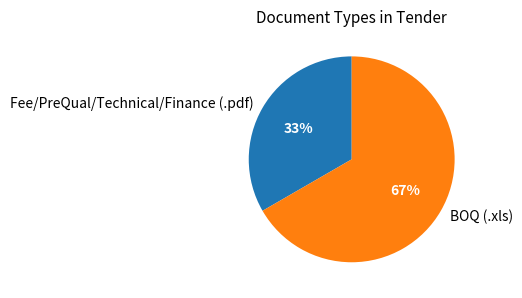

Rank the categories by value from highest to lowest.

BOQ (.xls), Fee/PreQual/Technical/Finance (.pdf)